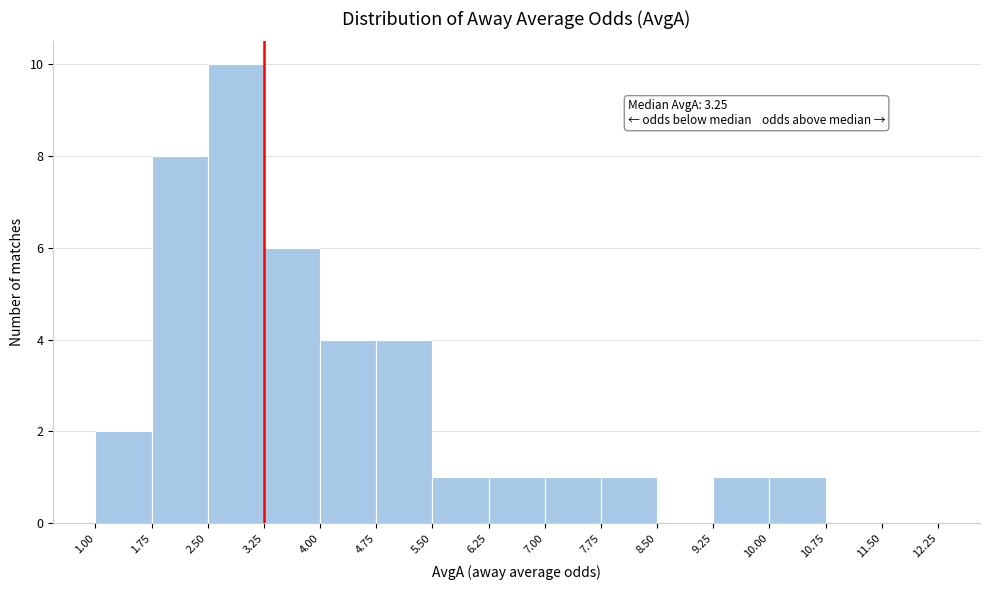

Over which range of the x-axis is the bar tallest?

2.50 to 3.25